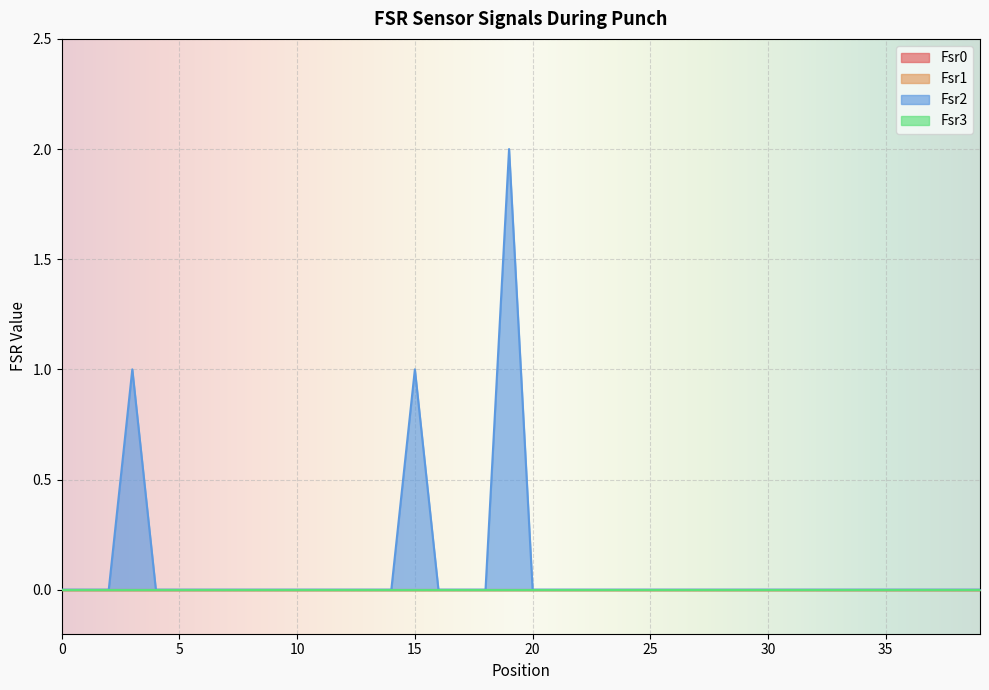

Rank the series by their maximum value, from lowest to highest.

Fsr0, Fsr1, Fsr3, Fsr2